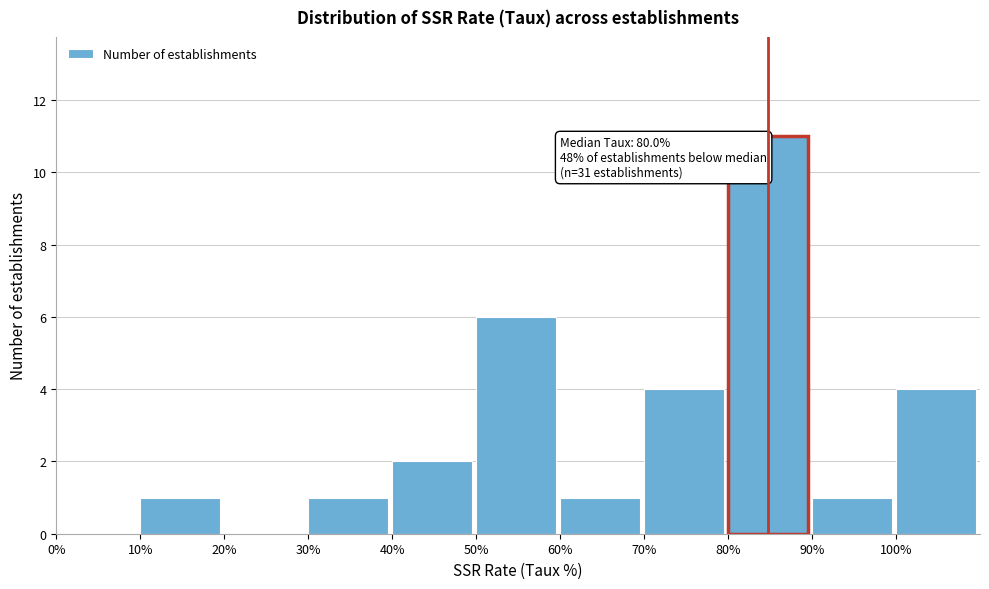

Which range on the x-axis has the tallest bar?

80 to 90